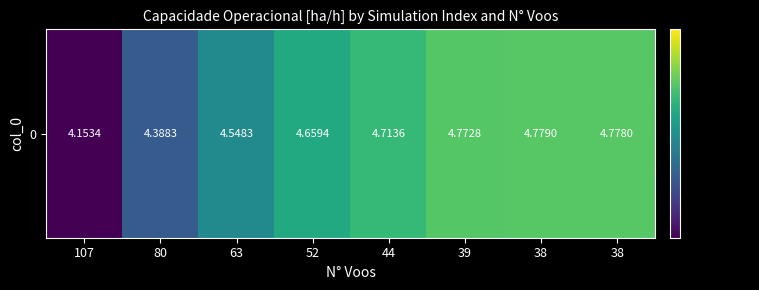

Reading right to left, list all the values displayed in this chart.

4.8	4.8	4.8	4.7	4.7	4.5	4.4	4.2